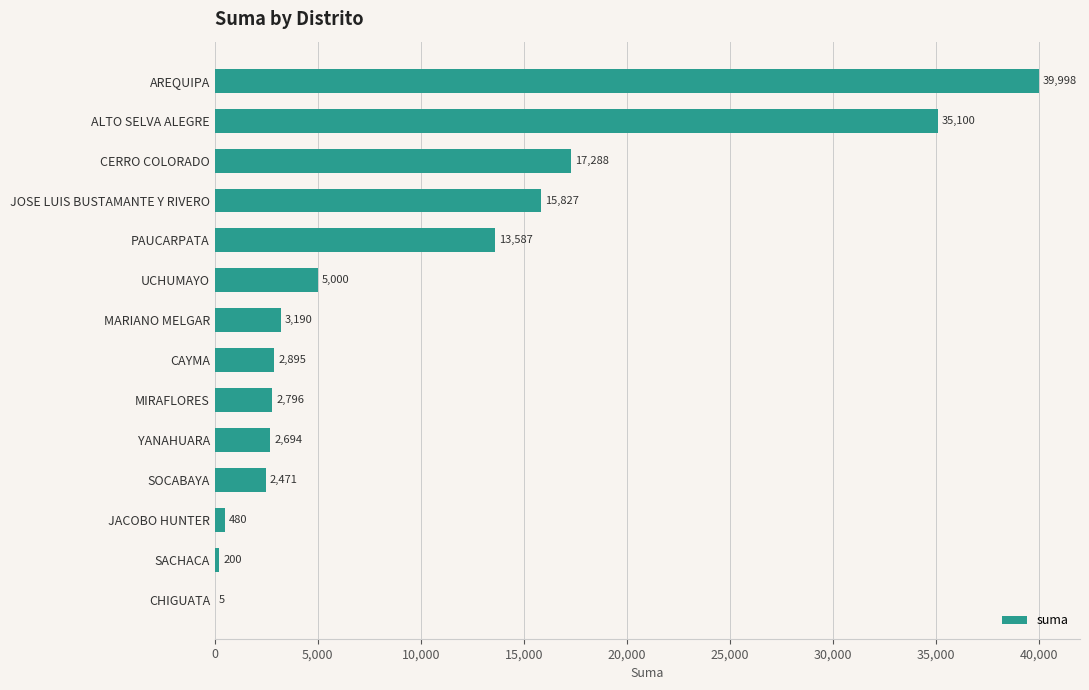

The chart shows a value of 66938.4 at AREQUIPA. True or false?

False